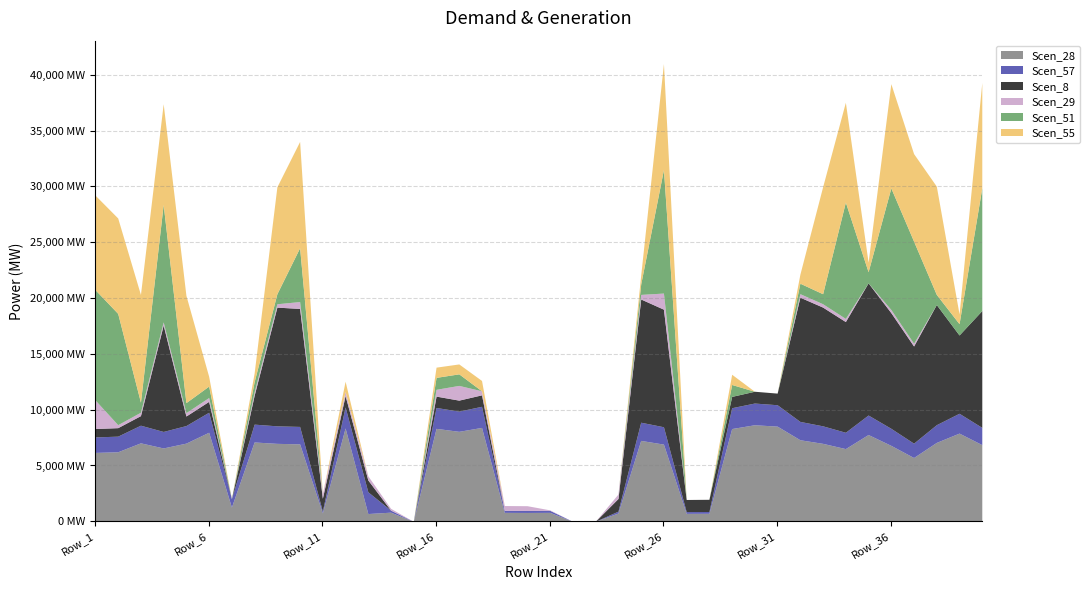

Where is the first local maximum for Scen_55?

Row_3